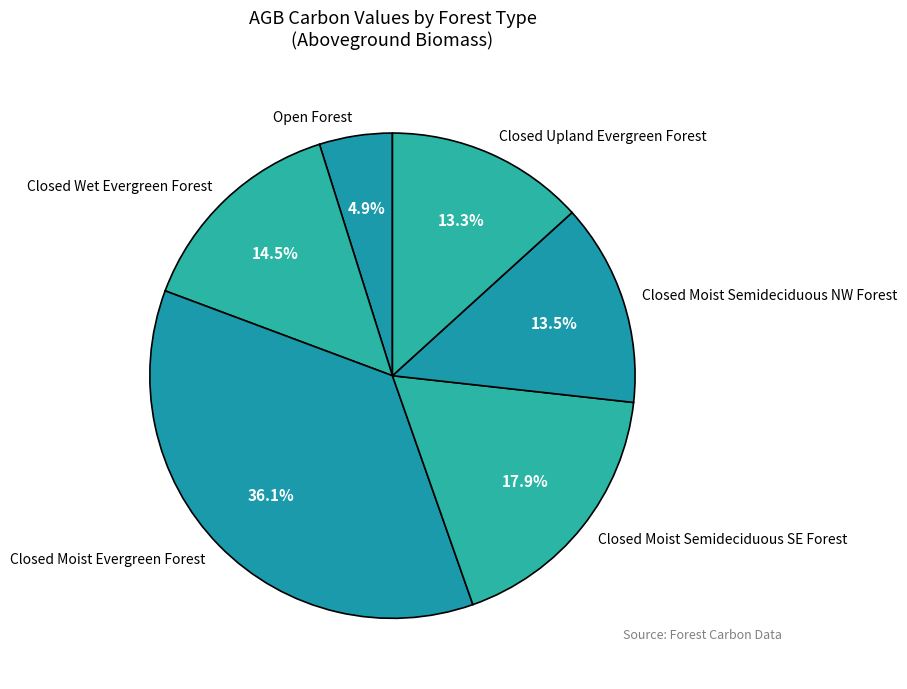

What percentage do Closed Wet Evergreen Forest and Closed Moist Semideciduous NW Forest together represent?

27.9%